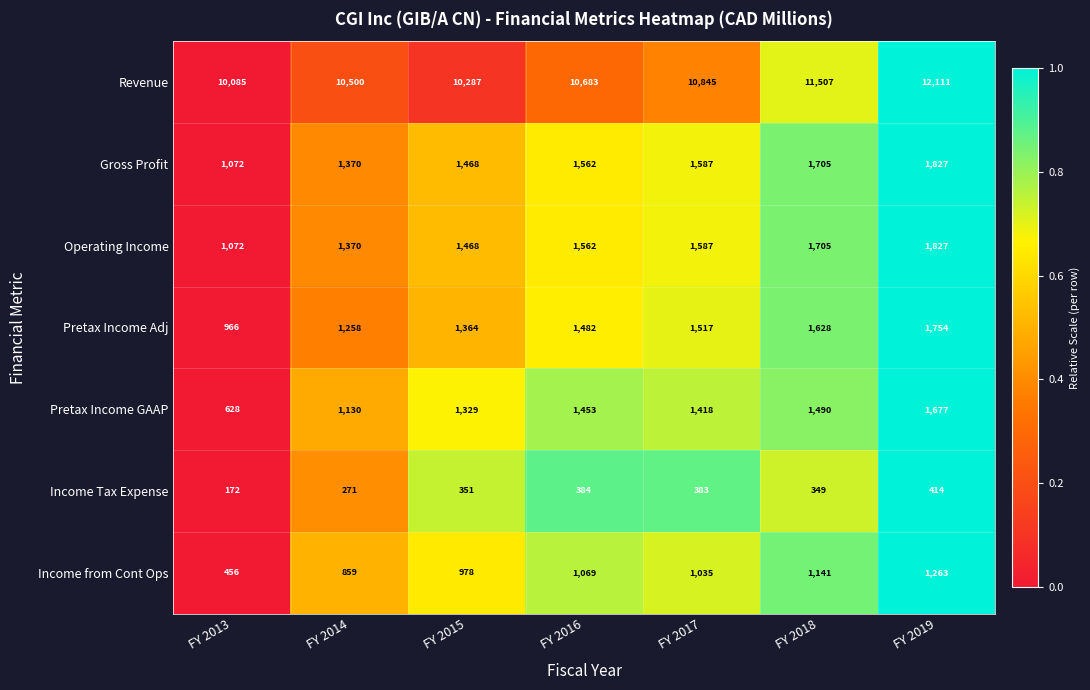

Is it true that Pretax Income Adj equals 1977 at FY 2017?

False